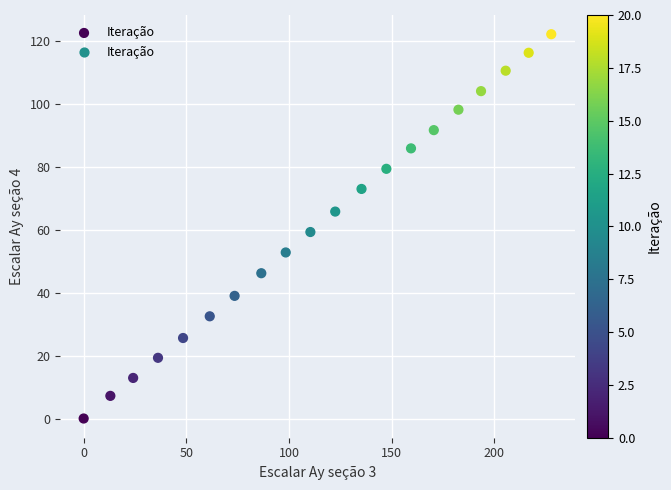

What Y value in the scatter plot is closest to 61?

59.3